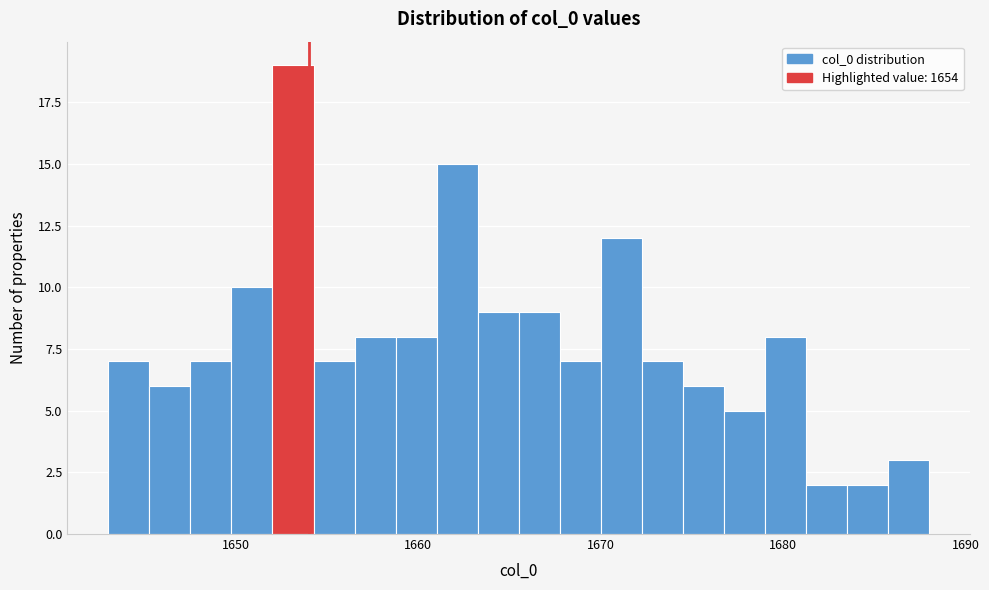

Read against the x-axis, roughly where is the centre of the tallest bar?

1653